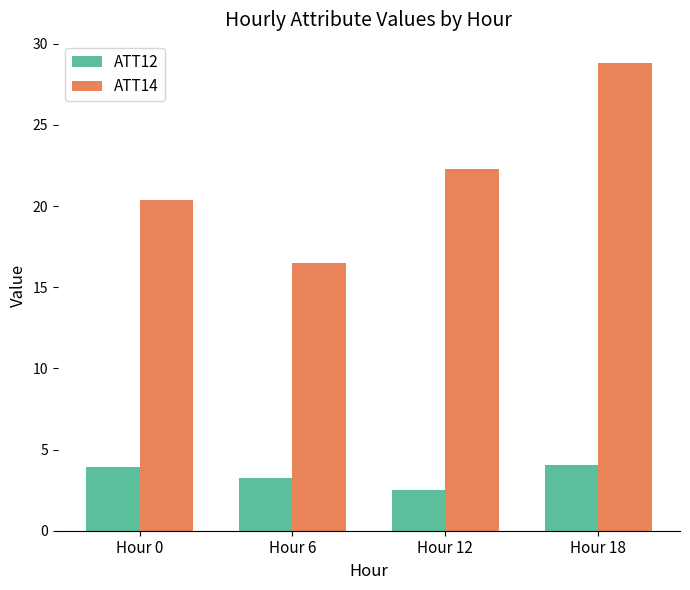

What is the greatest value displayed?

28.8